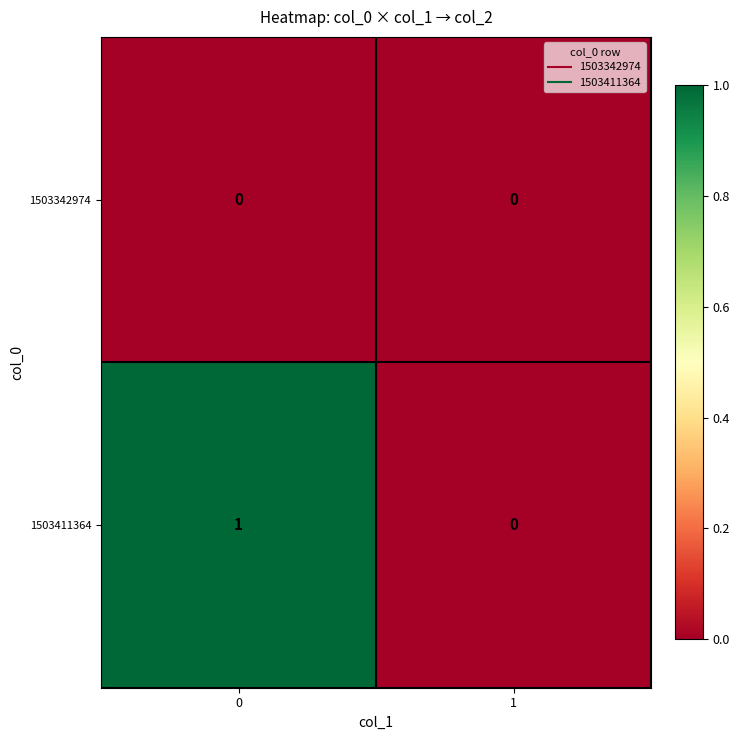

List the series in order of their overall mean, lowest first.

1503342974, 1503411364